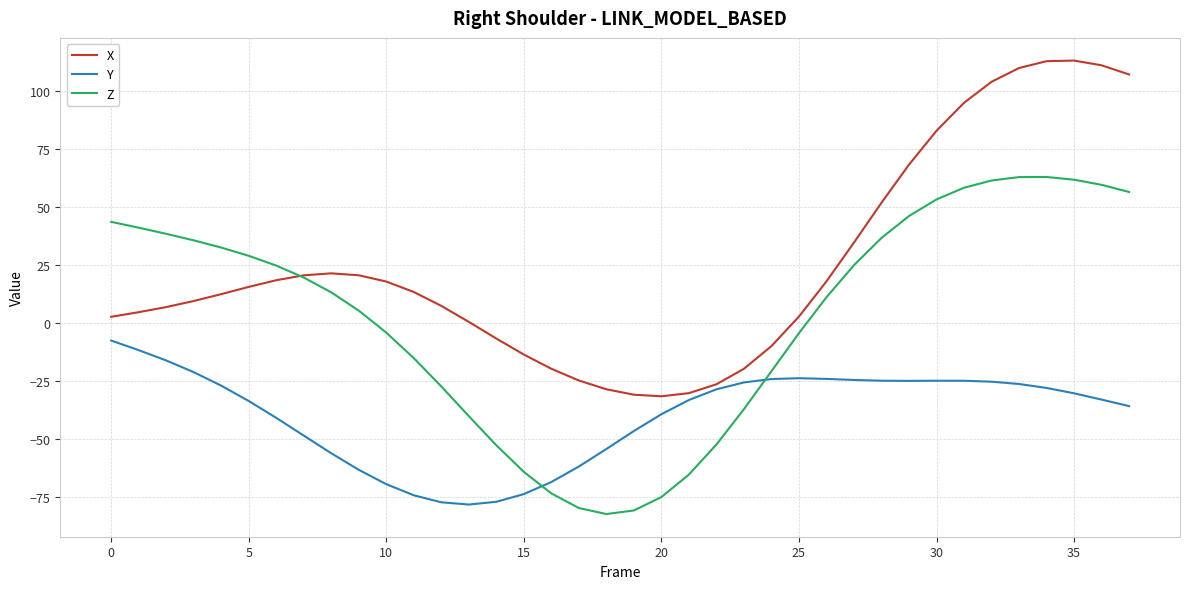

List the series in order of their overall mean, highest first.

X, Z, Y